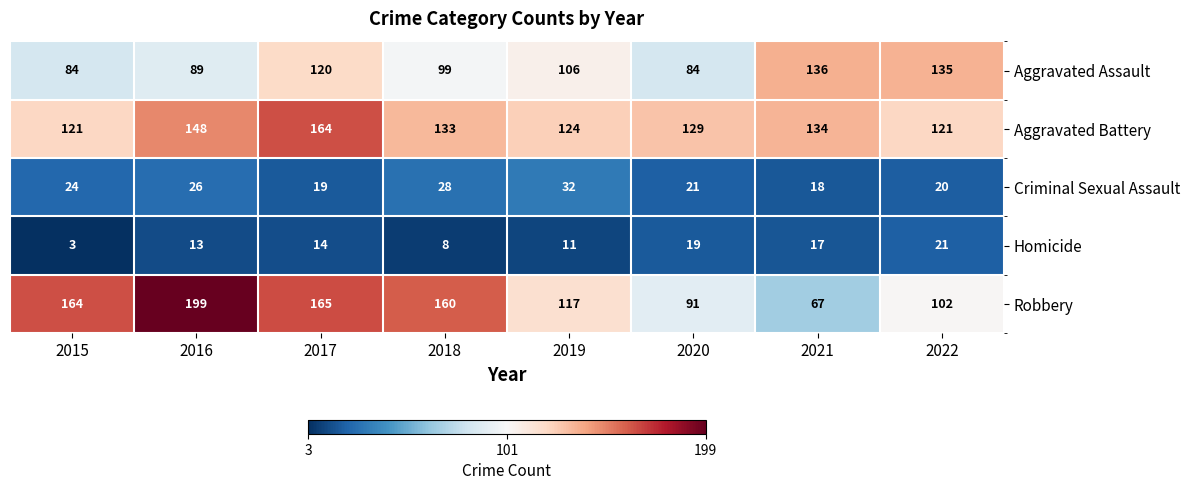

Which series has the widest spread of values?

Robbery